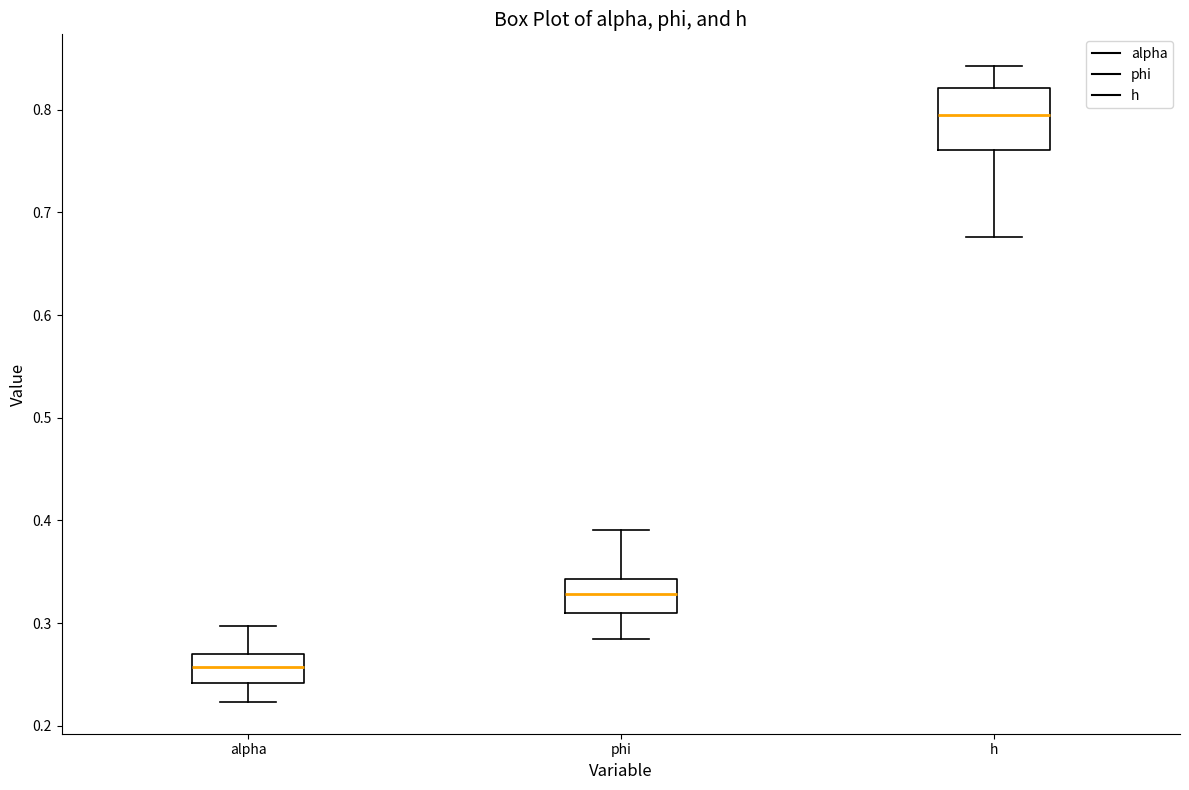

Reading left to right, transcribe this box plot: for each box, give where its median line is, the range the box spans, and where its two whiskers end, as read against the y-axis. The values are not printed on the chart, so give them approximately, as read against the axis.

alpha: median 0.26, box 0.24 to 0.27, whiskers 0.22 to 0.30
phi: median 0.33, box 0.31 to 0.34, whiskers 0.28 to 0.39
h: median 0.80, box 0.76 to 0.82, whiskers 0.68 to 0.84